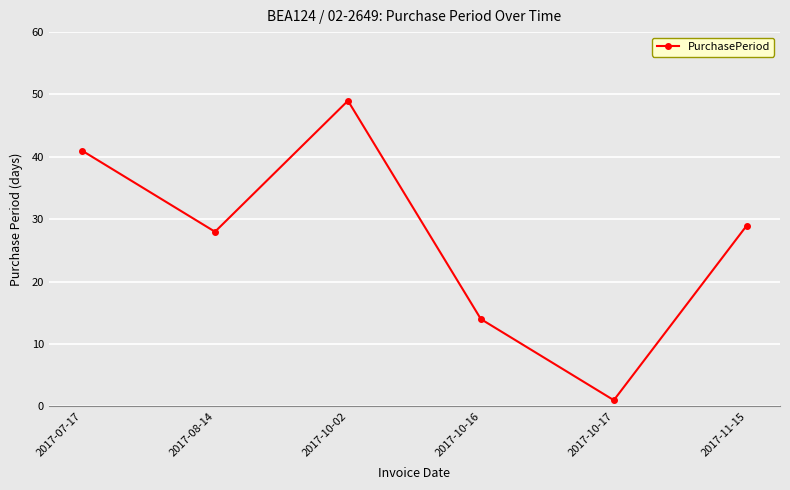

At which label is the value closest to 25?

2017-08-14